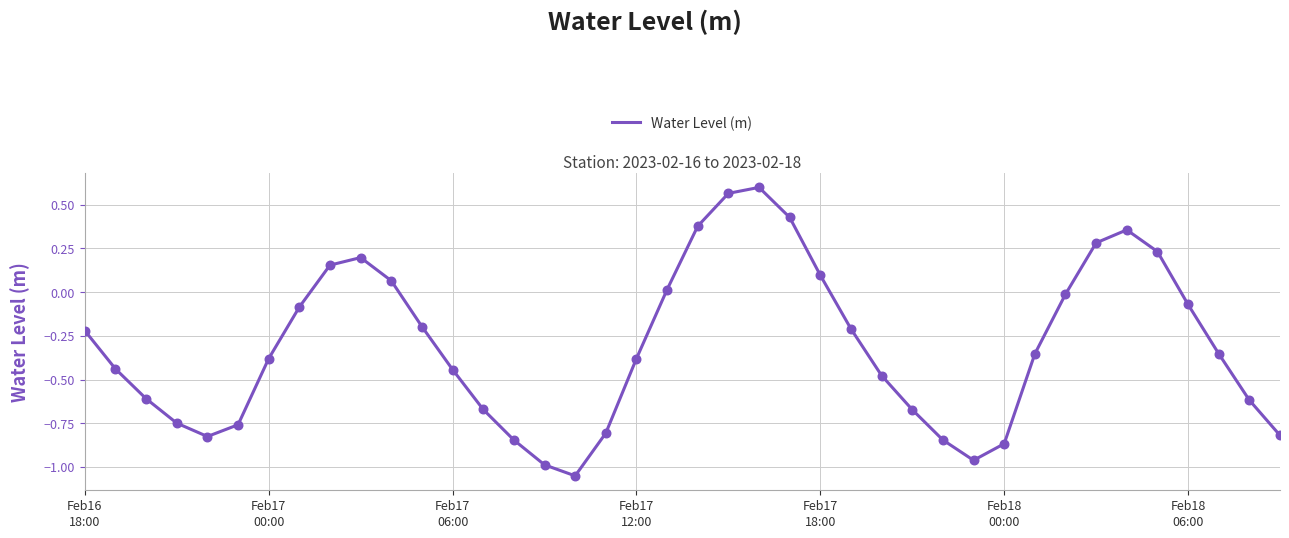

What is the difference between the maximum and minimum values?

1.7